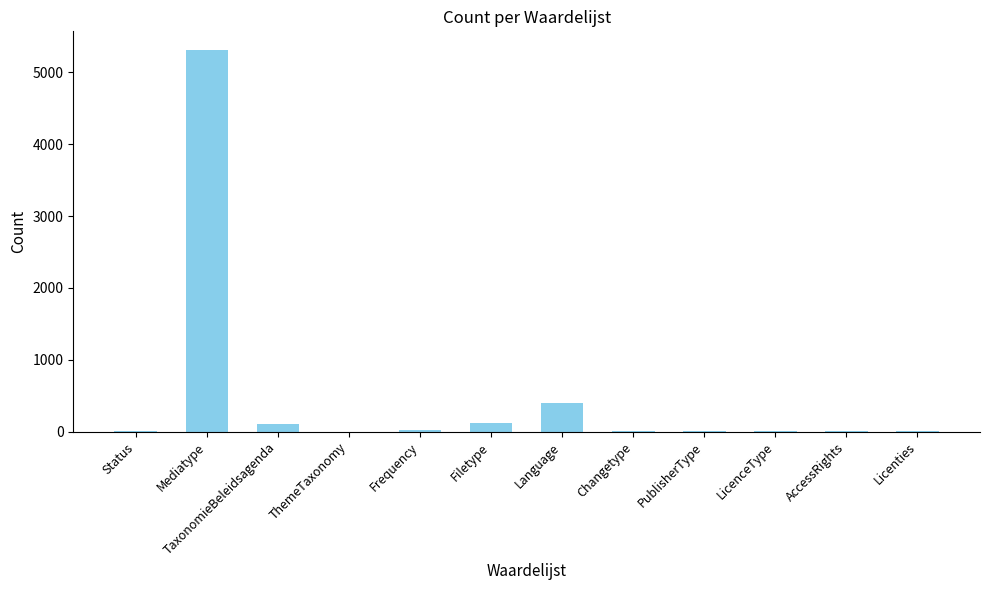

True or false: the data shows 4 at AccessRights.

True